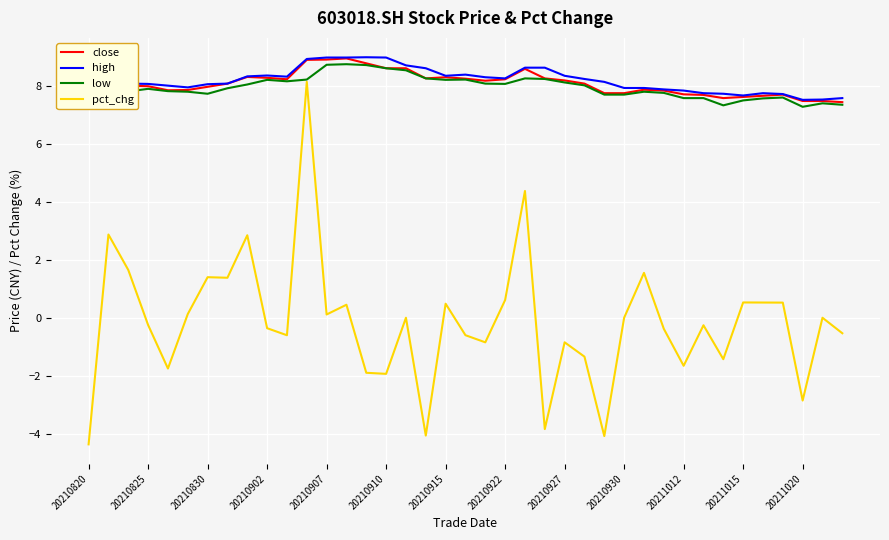

Which series has the largest range (max minus min)?

pct_chg